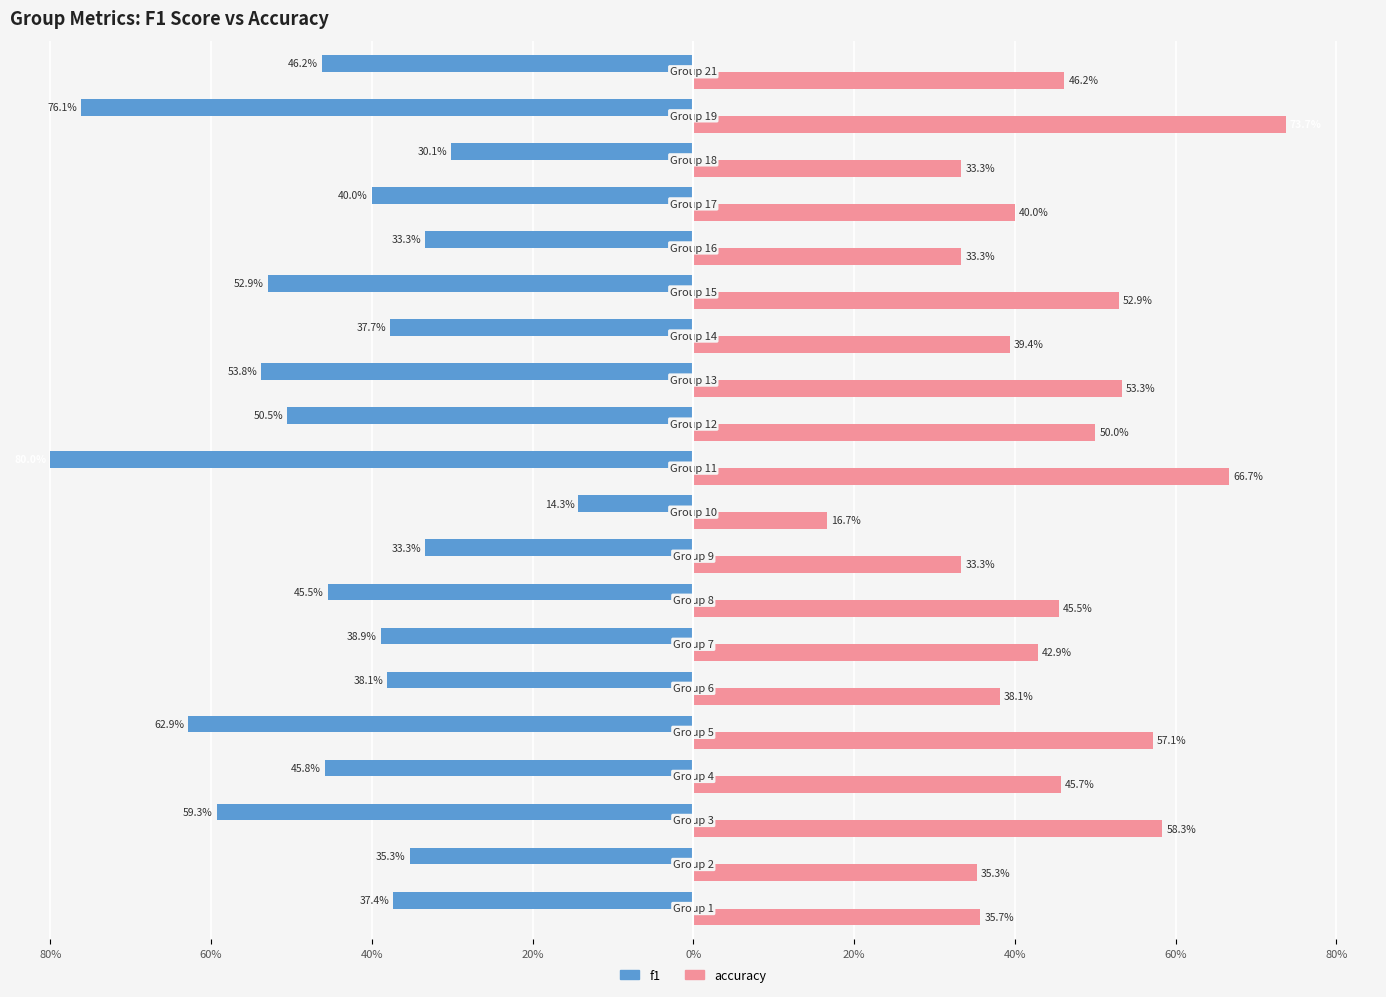

What are all the series names shown in the legend?

f1, accuracy